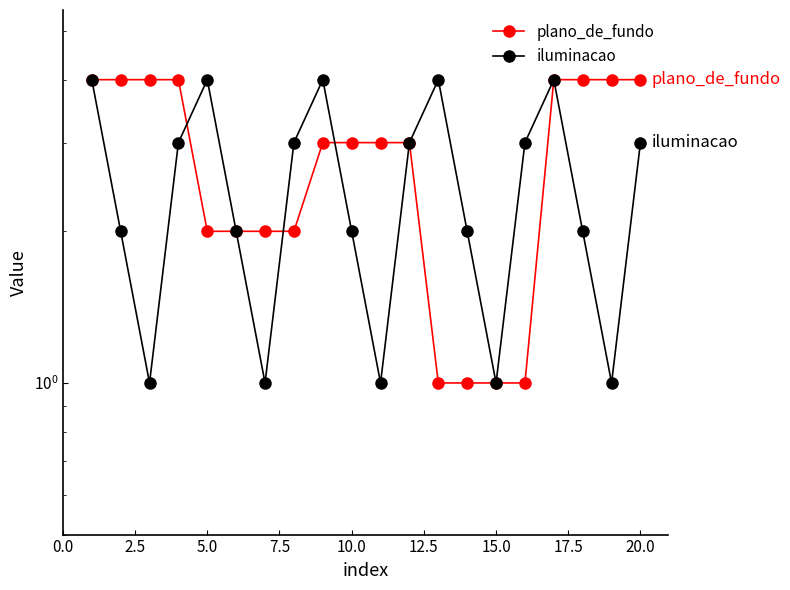

What is the greatest value displayed?

4